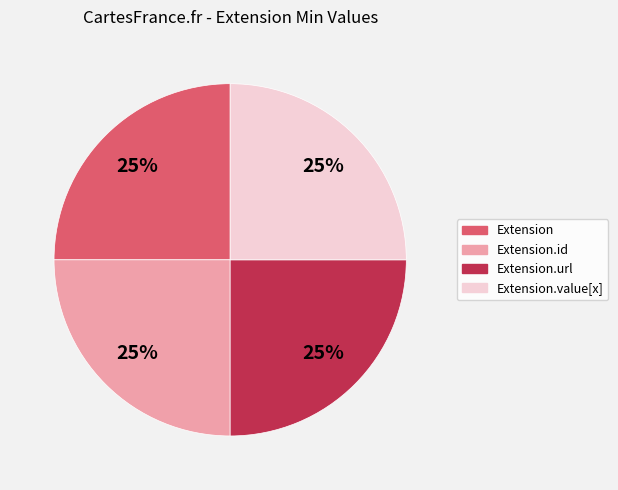

Is there any slice that represents more than half of the pie?

No